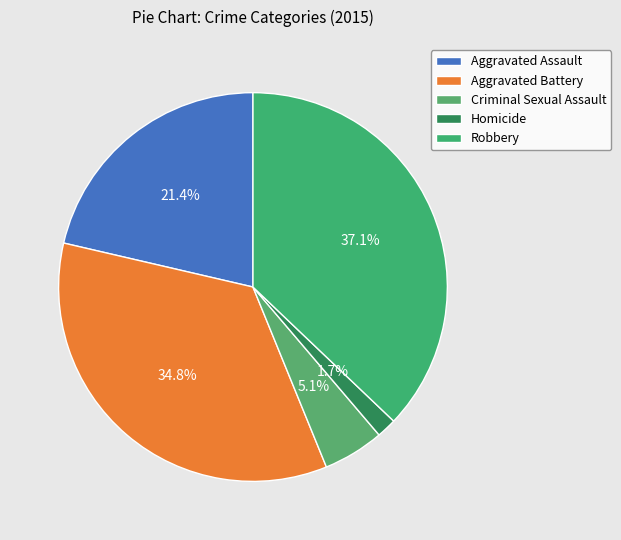

Does Homicide account for over 50% of the chart?

No